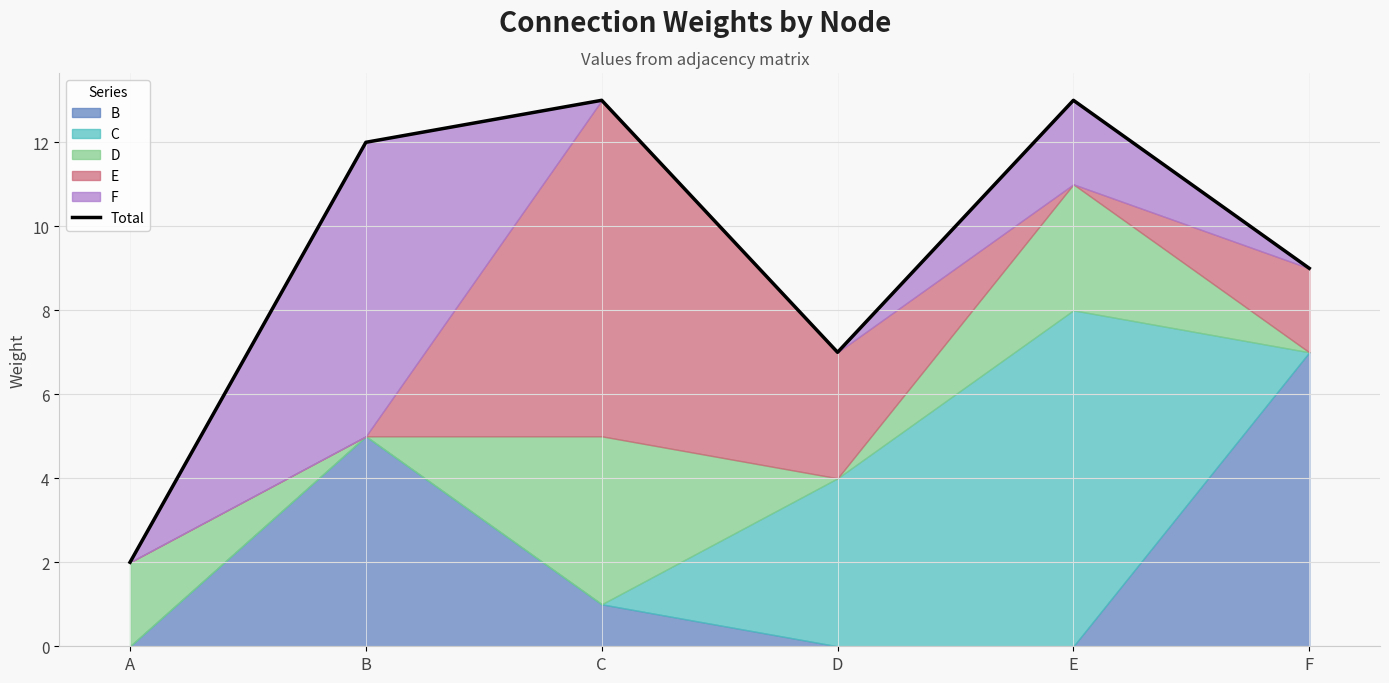

How many lines are shown in the chart?

1